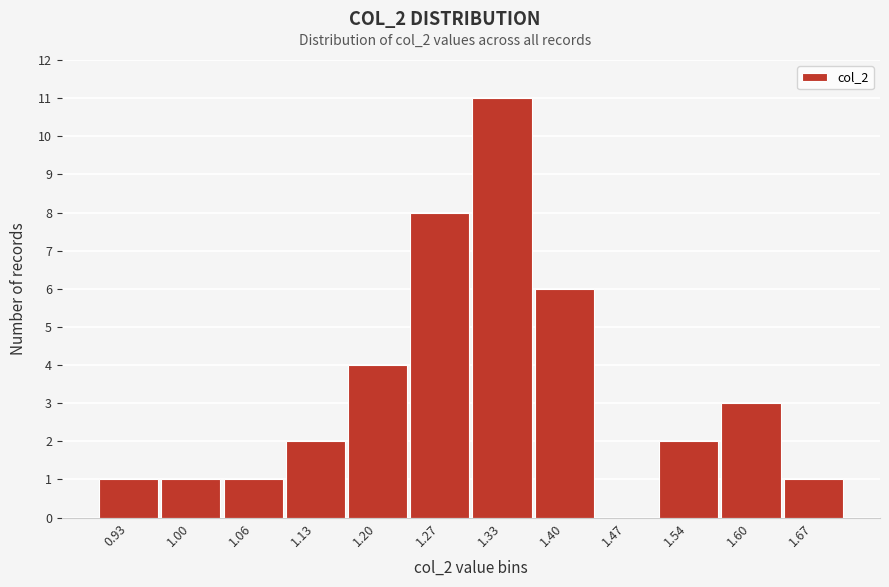

Reading left to right, transcribe all the data shown in this chart.

0.93=1	1.00=1	1.06=1	1.13=2	1.20=4	1.27=8	1.33=11	1.40=6	1.47=0	1.54=2	1.60=3	1.67=1